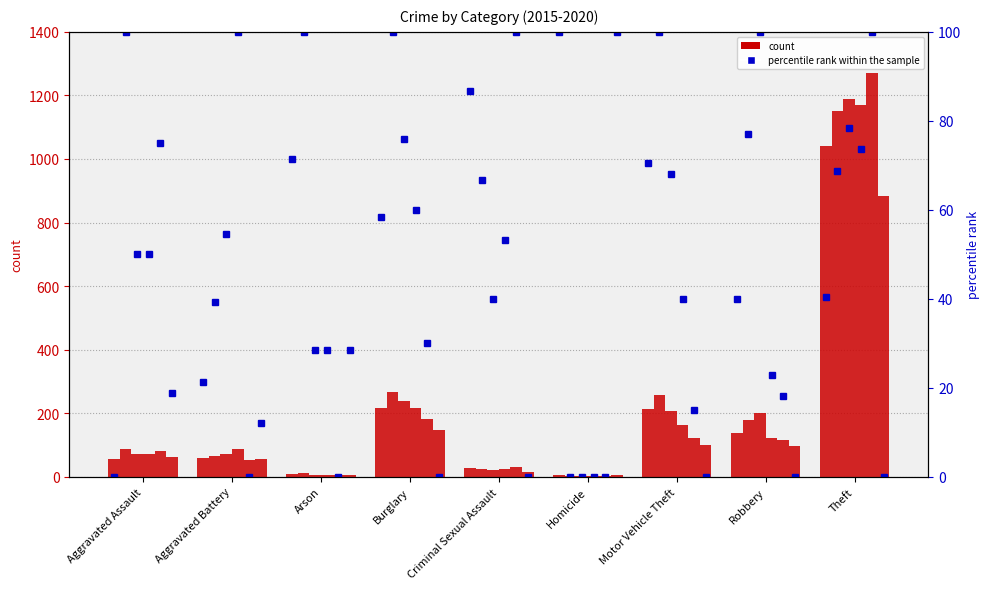

What is the greatest value displayed?

1272